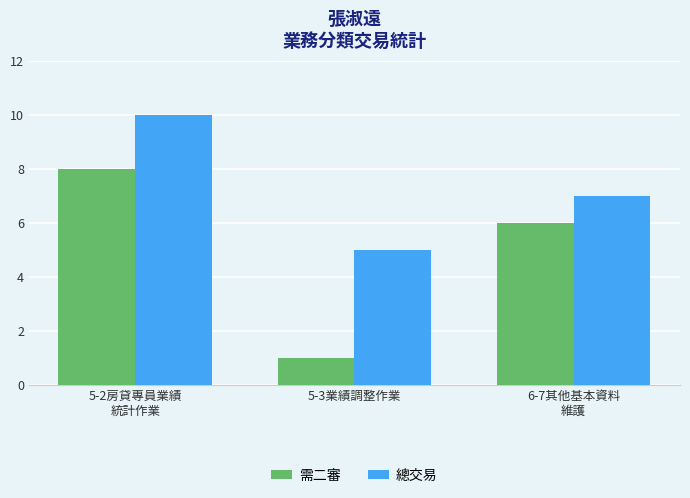

What is the label of the 2nd bar from the left?

5-3業績調整作業